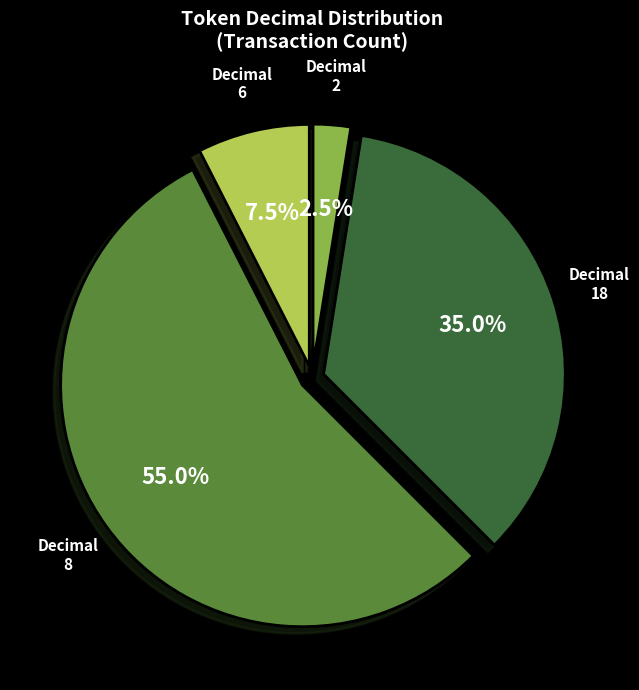

Rank the categories by value from highest to lowest.

8, 18, 6, 2